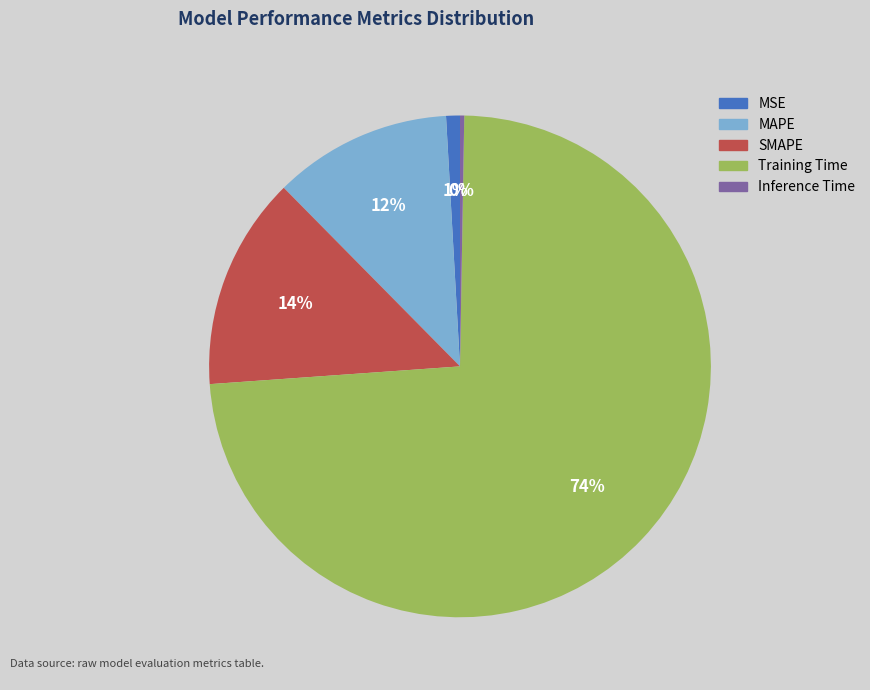

To the nearest percent, what portion does SMAPE represent?

14%